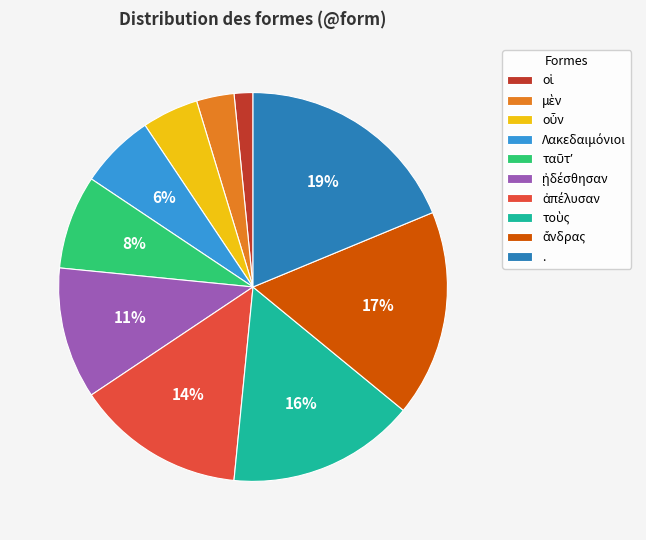

To the nearest percent, what is the average slice percentage?

10%